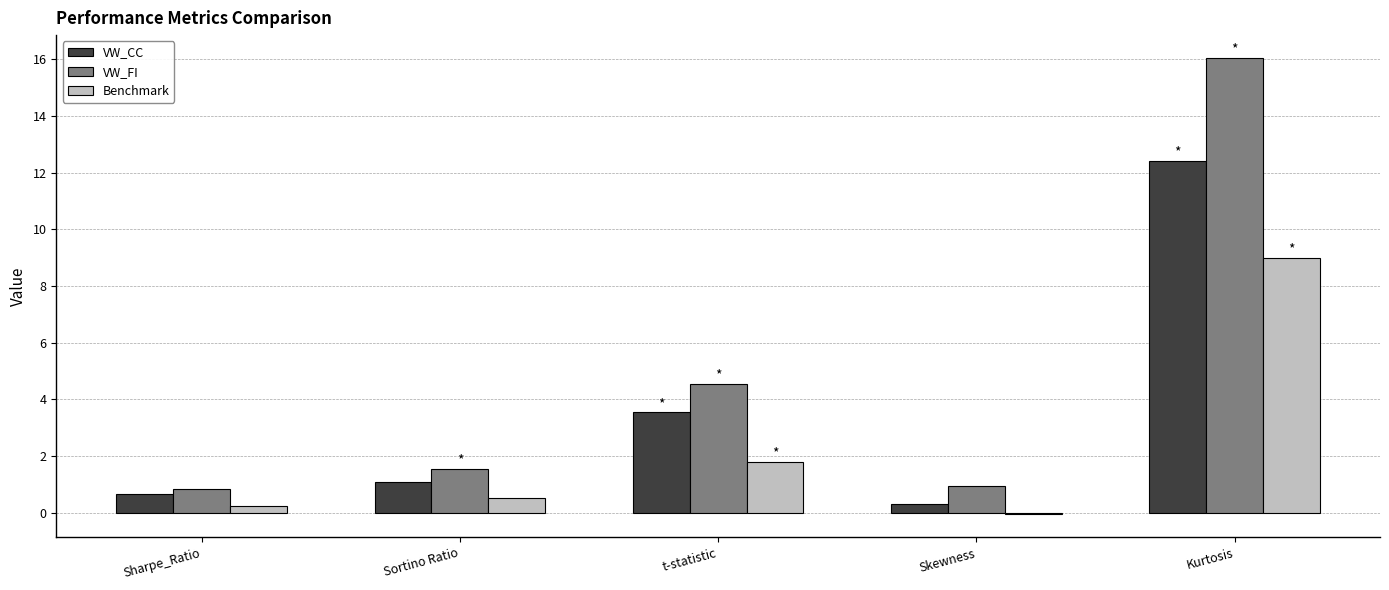

List the labels in order of VW_CC value, smallest first.

Skewness, Sharpe_Ratio, Sortino Ratio, t-statistic, Kurtosis